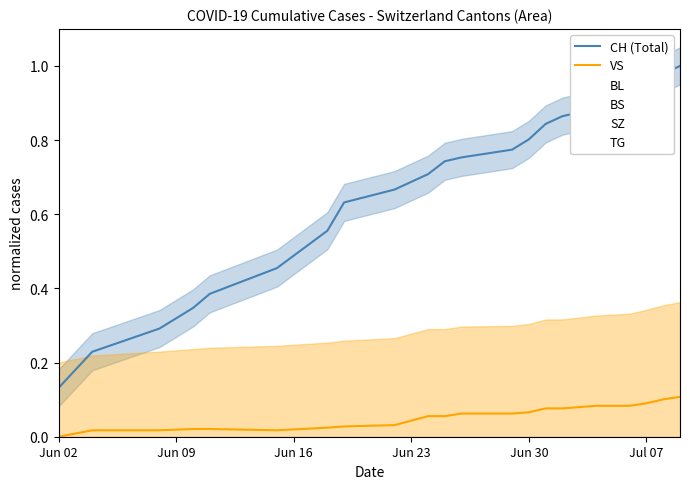

Is this an area chart (filled region under the line)?

No